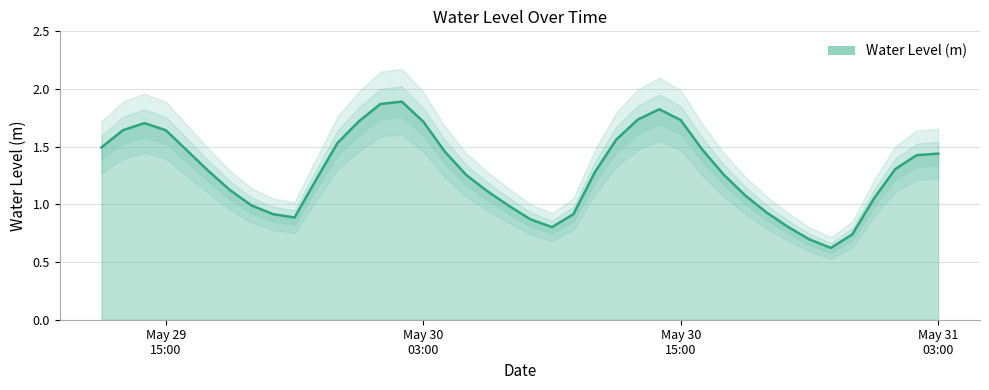

True or false: there are more than 2 points higher than both neighbors.

True